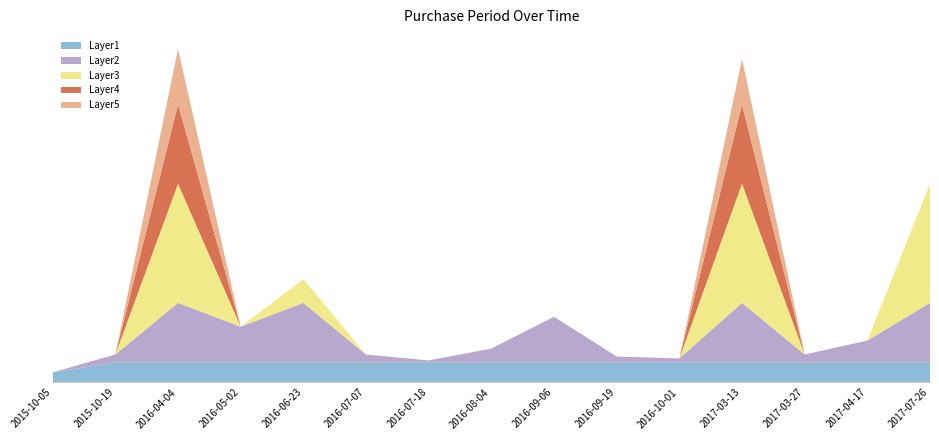

Reading left to right, what are all the values shown in this chart?

2015-10-05=5	2015-10-19=14	2016-04-04=168	2016-05-02=28	2016-06-23=52	2016-07-07=14	2016-07-18=11	2016-08-04=17	2016-09-06=33	2016-09-19=13	2016-10-01=12	2017-03-13=163	2017-03-27=14	2017-04-17=21	2017-07-26=100